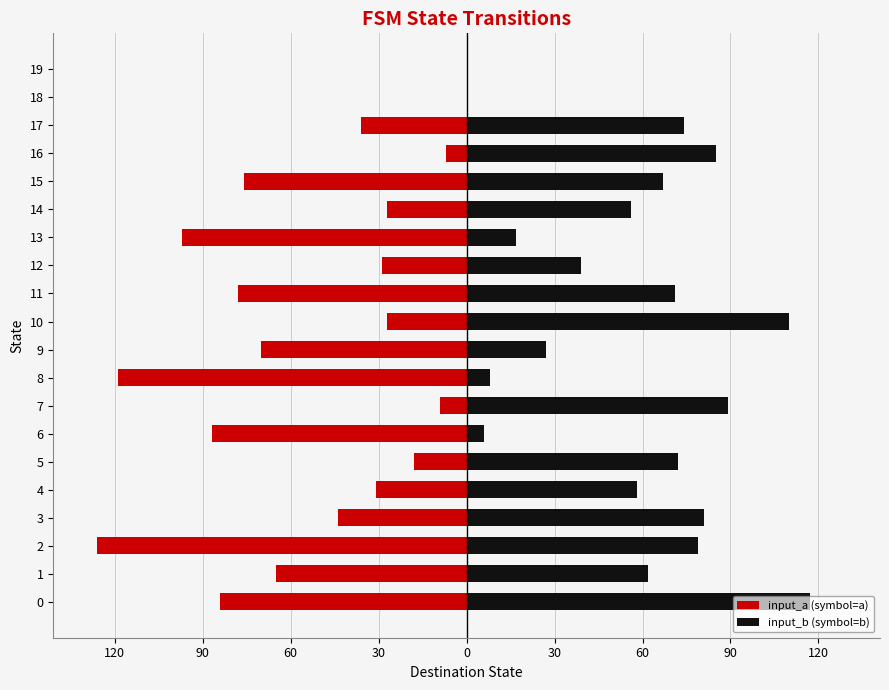

What is the smallest value displayed?

-126